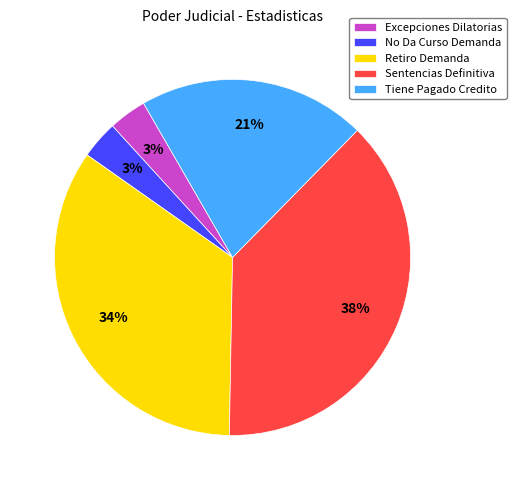

To the nearest percent, what is the combined percentage of No Da Curso Demanda and Tiene Pagado Credito?

24%